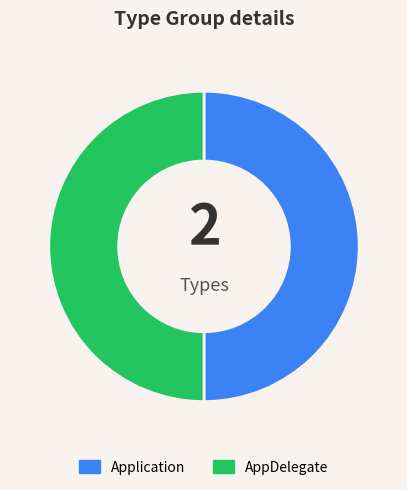

Is the sum of AppDelegate and Application greater than half?

Yes